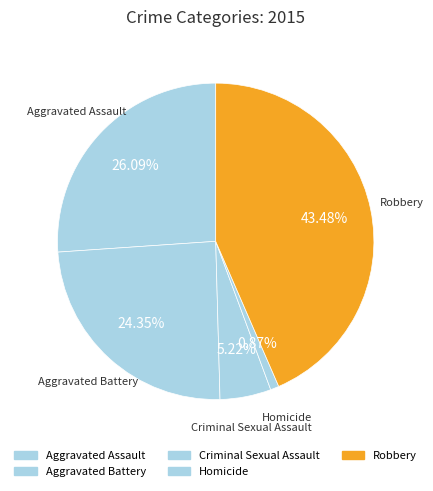

How many slices are in this pie chart?

5